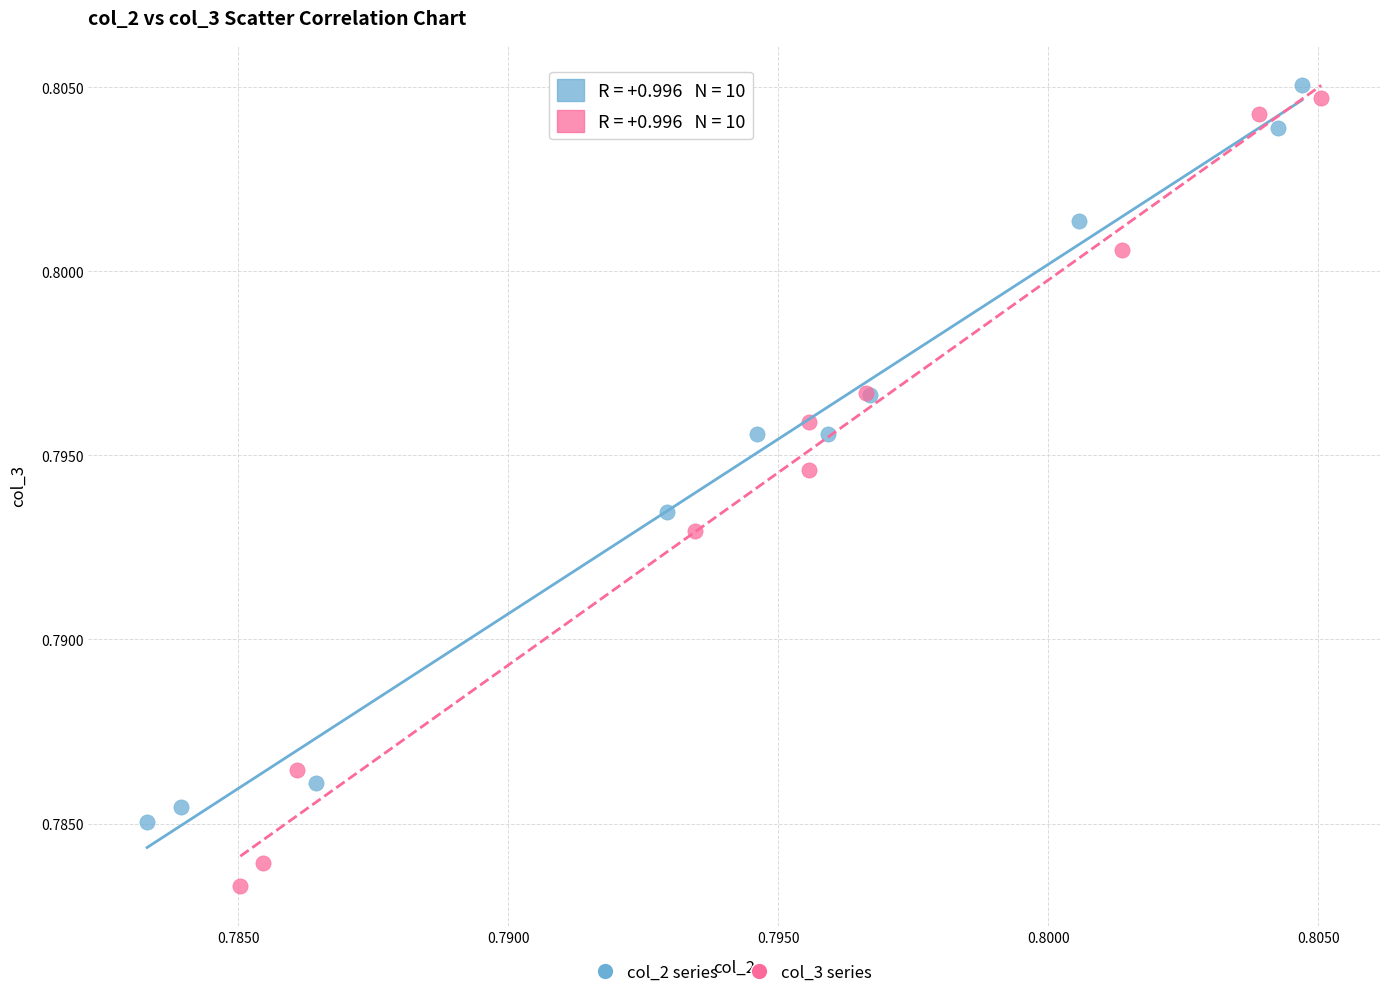

Which series reaches the minimum Y coordinate?

col_3 series